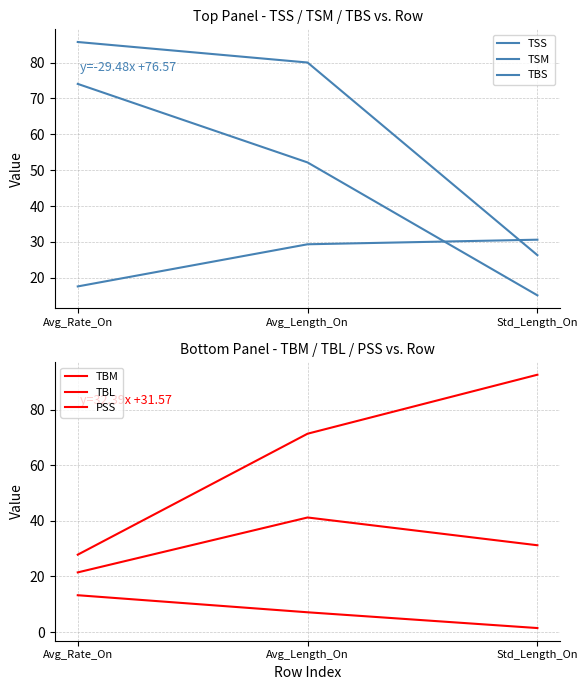

At which label is TSM closest to 24?

Avg_Length_On